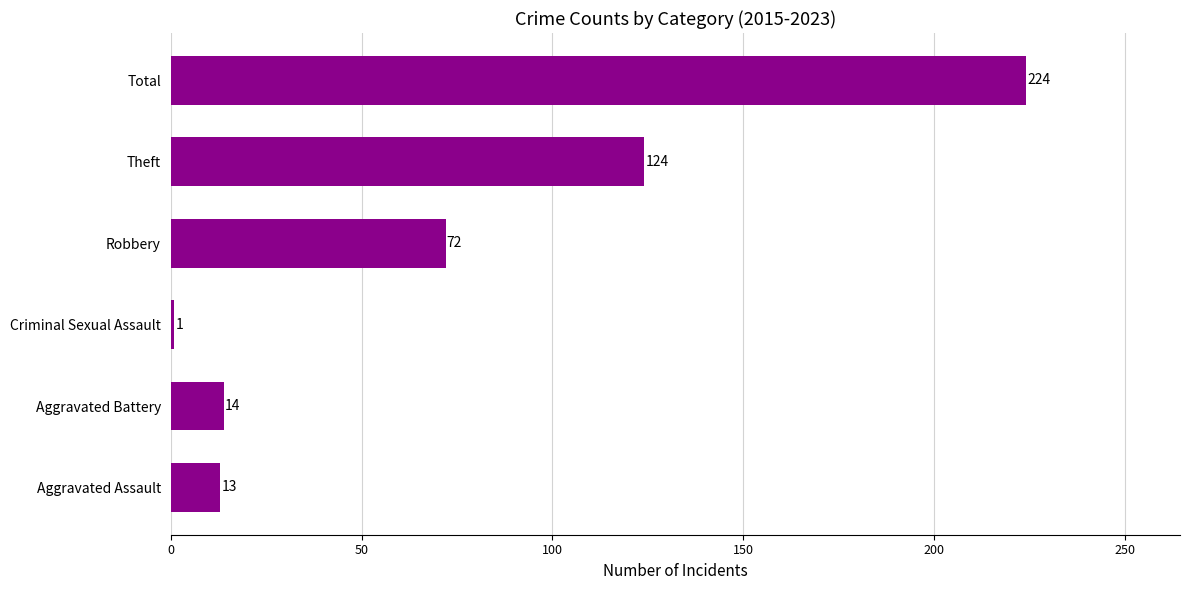

Reading bottom to top, what are all the values shown in this chart?

13	14	1	72	124	224